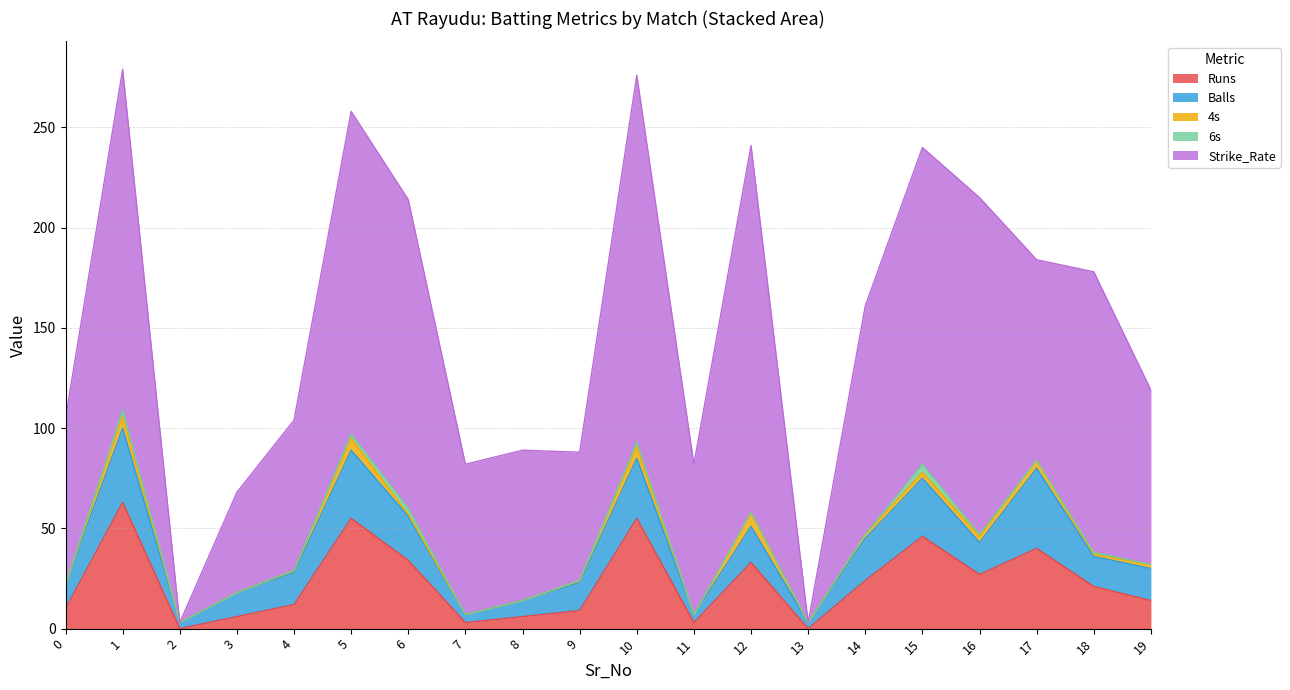

True or false: Runs and Strike_Rate intersect in this chart.

False